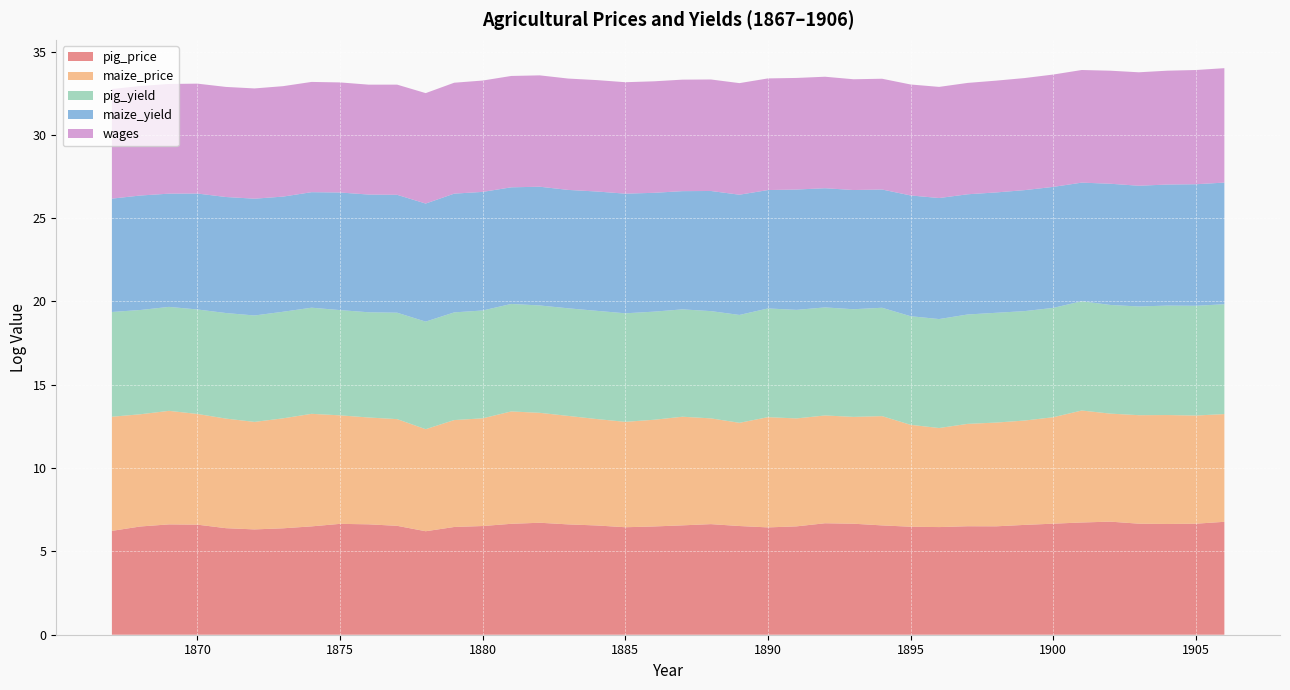

Reading left to right, transcribe all the data shown in this chart.

pig_price: 6.2	6.5	6.6	6.6	6.4	6.3	6.4	6.5	6.7	6.6	6.5	6.2	6.5	6.5	6.7	6.7	6.6	6.6	6.5	6.5	6.6	6.6	6.5	6.4	6.5	6.7	6.7	6.6	6.5	6.5	6.5	6.5	6.6	6.7	6.7	6.8	6.7	6.6	6.7	6.8
maize_price: 6.9	6.7	6.8	6.6	6.6	6.5	6.6	6.8	6.5	6.4	6.4	6.1	6.4	6.5	6.7	6.6	6.5	6.4	6.3	6.4	6.5	6.3	6.2	6.6	6.5	6.5	6.4	6.6	6.1	5.9	6.1	6.2	6.3	6.4	6.7	6.5	6.5	6.5	6.5	6.5
pig_yield: 6.3	6.3	6.2	6.3	6.3	6.4	6.4	6.4	6.3	6.3	6.4	6.5	6.5	6.5	6.5	6.4	6.5	6.5	6.5	6.5	6.4	6.4	6.5	6.5	6.5	6.5	6.5	6.5	6.5	6.5	6.6	6.6	6.6	6.6	6.6	6.5	6.5	6.6	6.6	6.6
maize_yield: 6.8	6.9	6.8	7.0	7.0	7.0	6.9	6.9	7.1	7.1	7.1	7.1	7.1	7.1	7.0	7.1	7.1	7.2	7.2	7.1	7.1	7.2	7.2	7.1	7.2	7.2	7.2	7.1	7.2	7.3	7.2	7.2	7.3	7.3	7.1	7.3	7.2	7.3	7.3	7.3
wages: 6.6	6.6	6.6	6.6	6.6	6.6	6.6	6.6	6.6	6.6	6.6	6.6	6.7	6.7	6.7	6.7	6.7	6.7	6.7	6.7	6.7	6.7	6.7	6.7	6.7	6.7	6.6	6.6	6.7	6.7	6.7	6.7	6.7	6.7	6.8	6.8	6.8	6.8	6.9	6.9